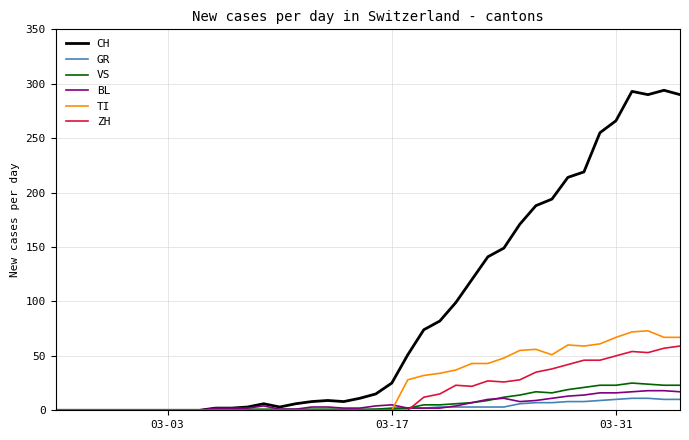

Which series has the largest total across all categories?

CH